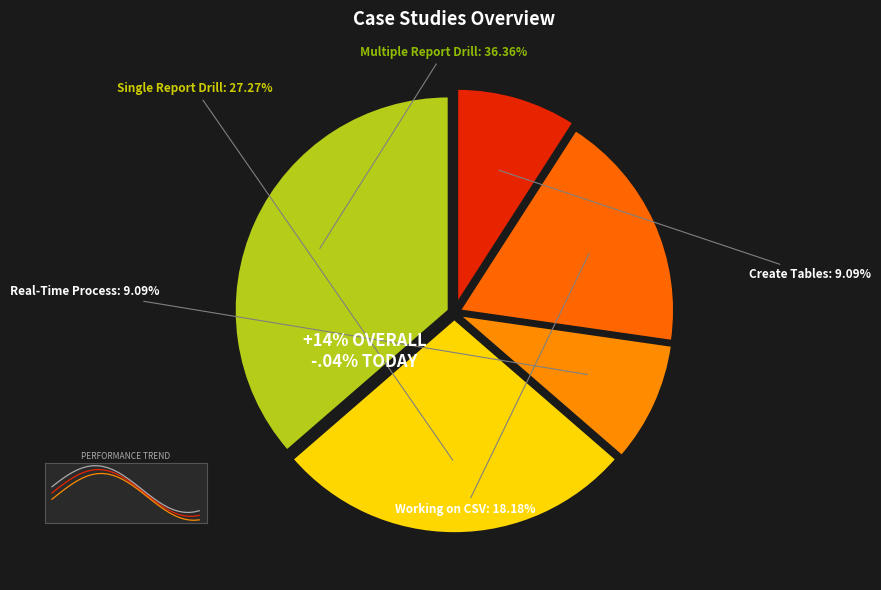

The Case Study 4 with Multiple Report Drill slice represents 25% of the pie. True or false?

False